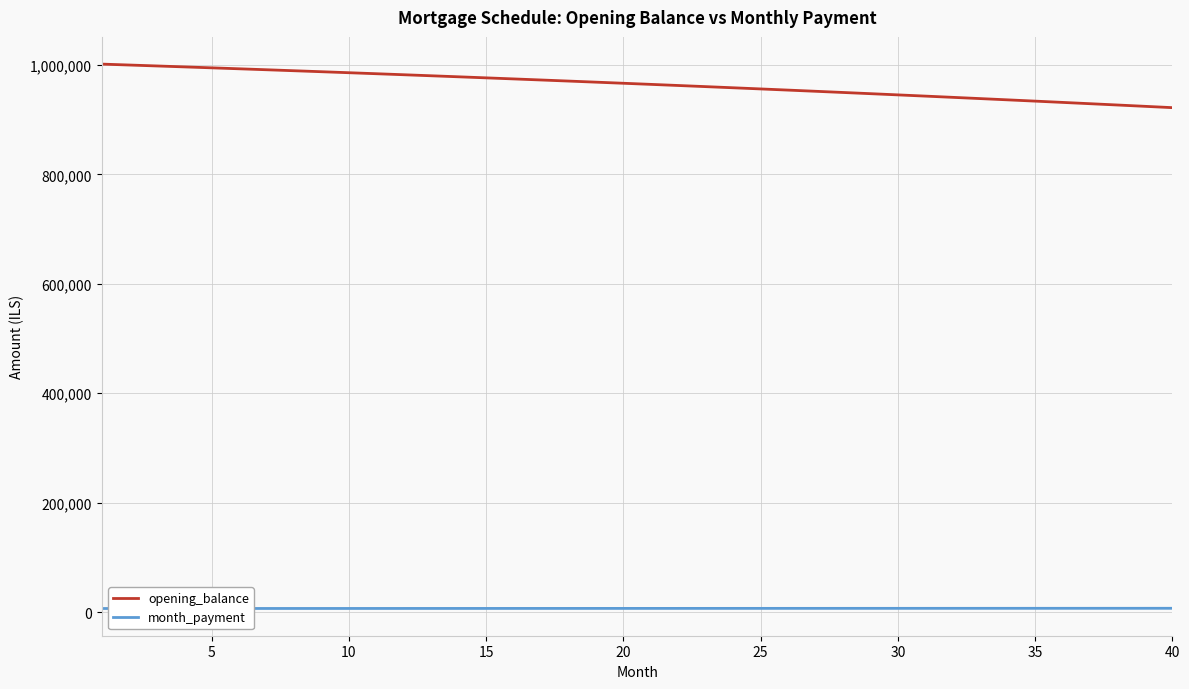

How many values in the month_payment series exceed 6709?

20